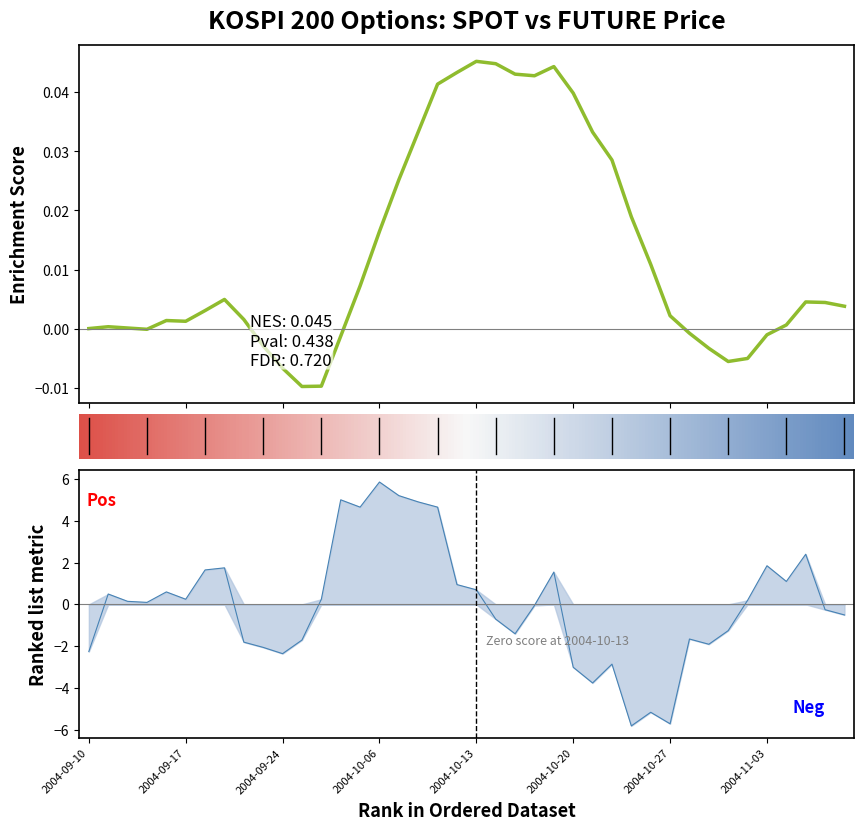

Which category has the highest value across all series?

2004-10-06